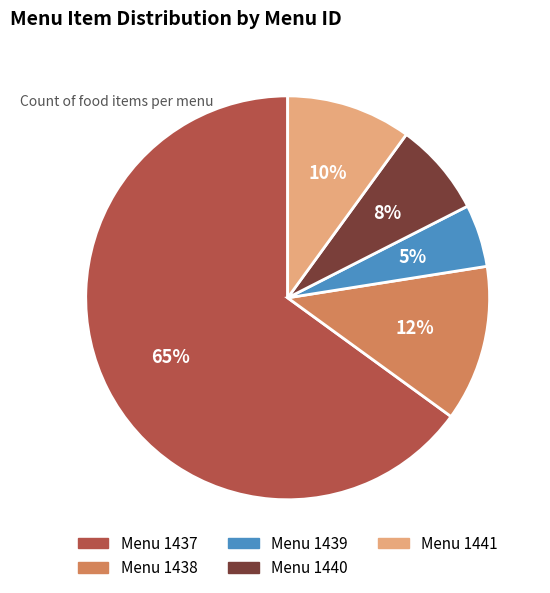

How many segments does this pie chart have?

5